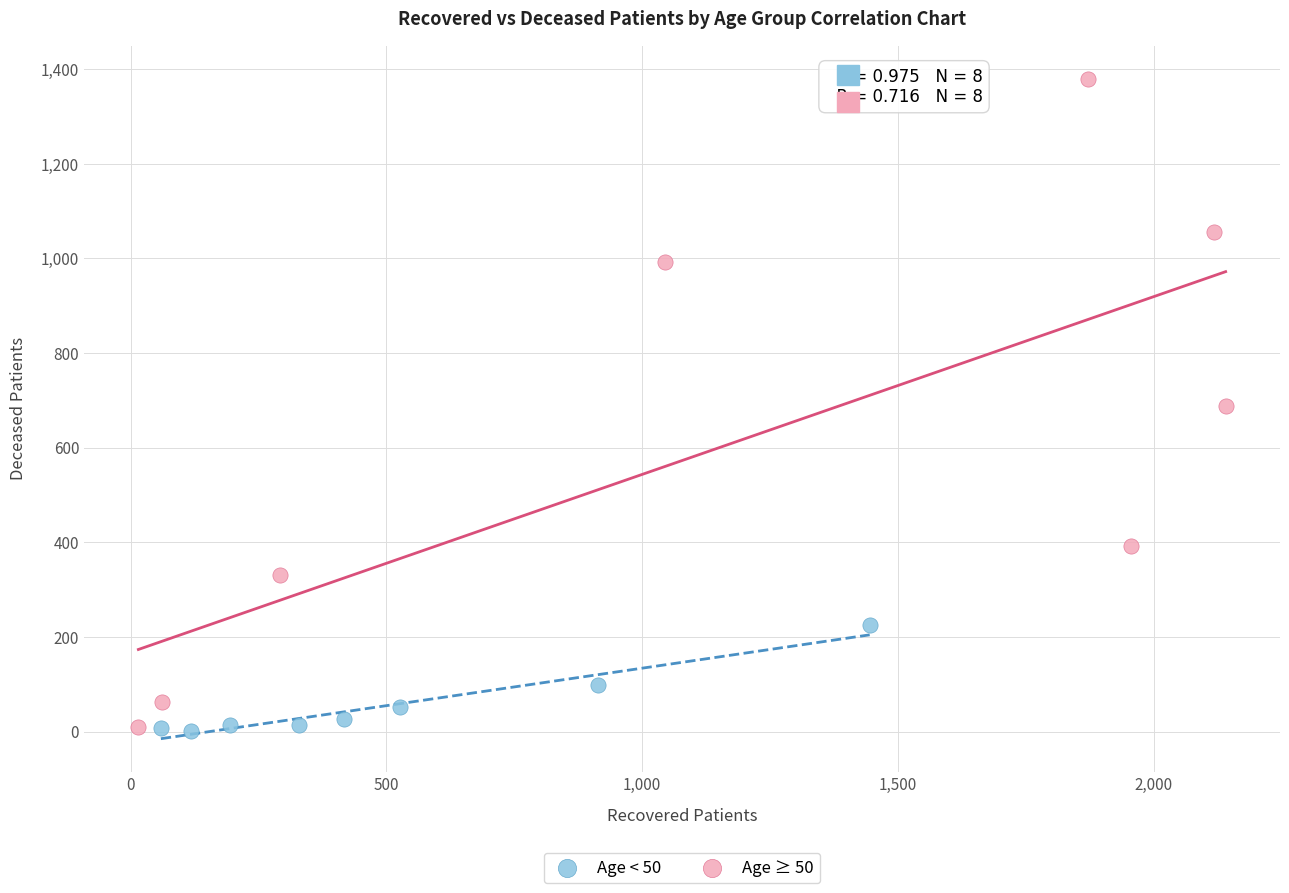

What are all the series names shown in the legend?

Age < 50, Age ≥ 50